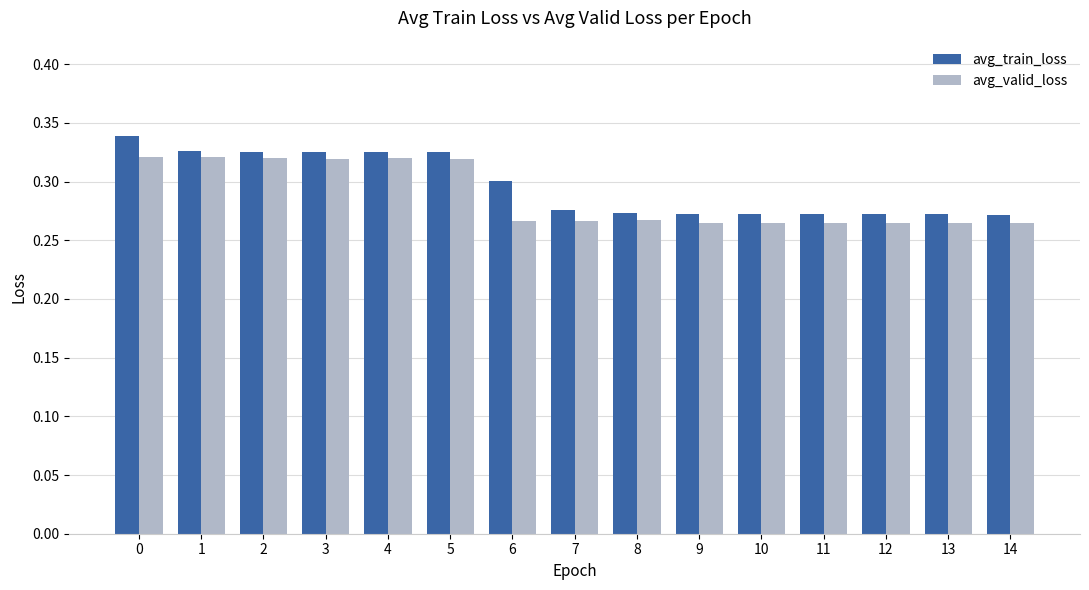

The value of avg_train_loss at 1 is 0.3. True or false?

True